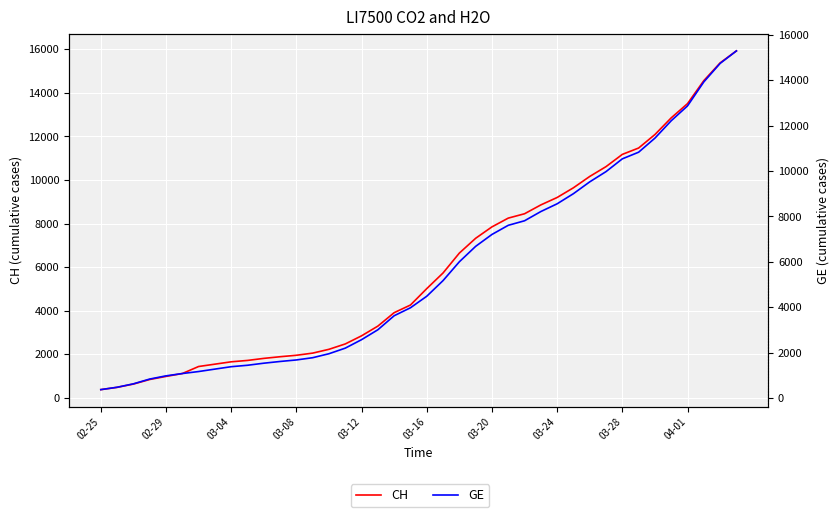

How many categories are shown in the chart?

40